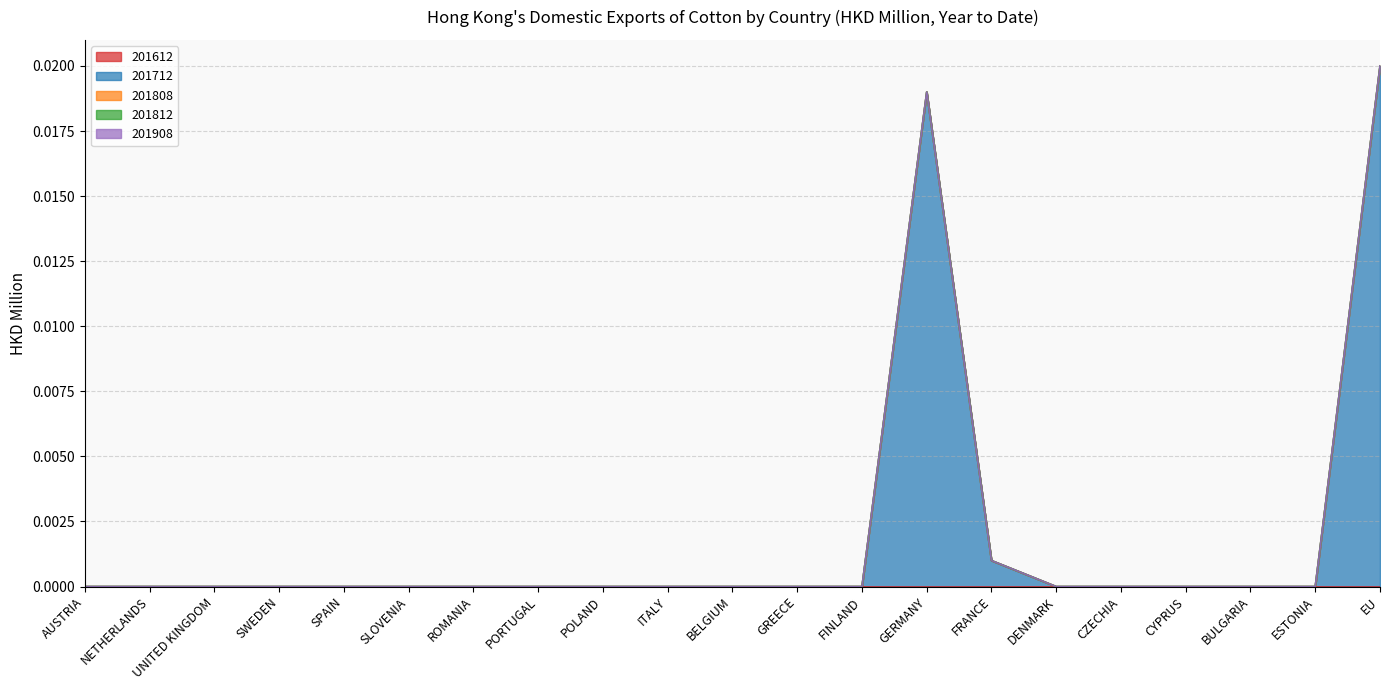

Which series has the widest spread of values?

201712